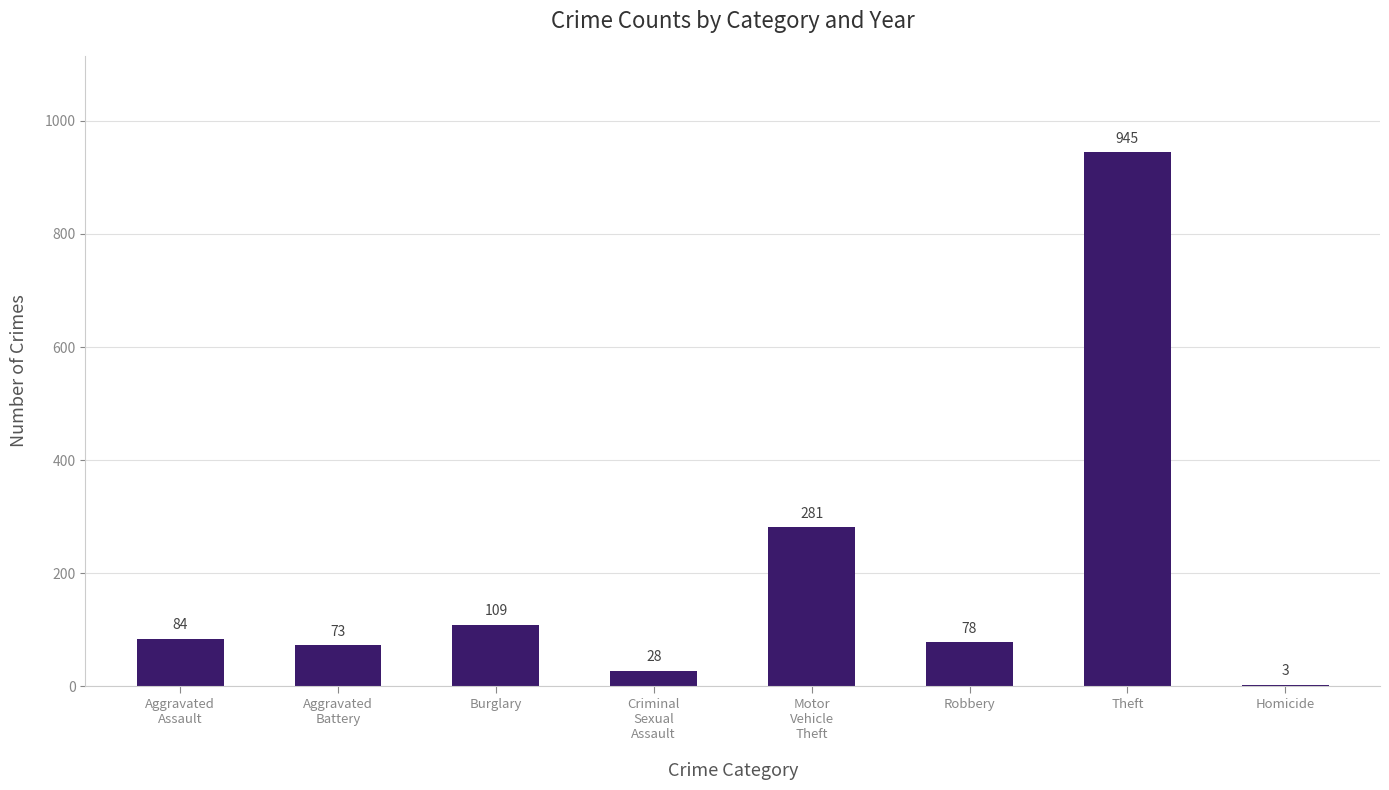

Are the bars grouped side by side (vs. stacked)?

No